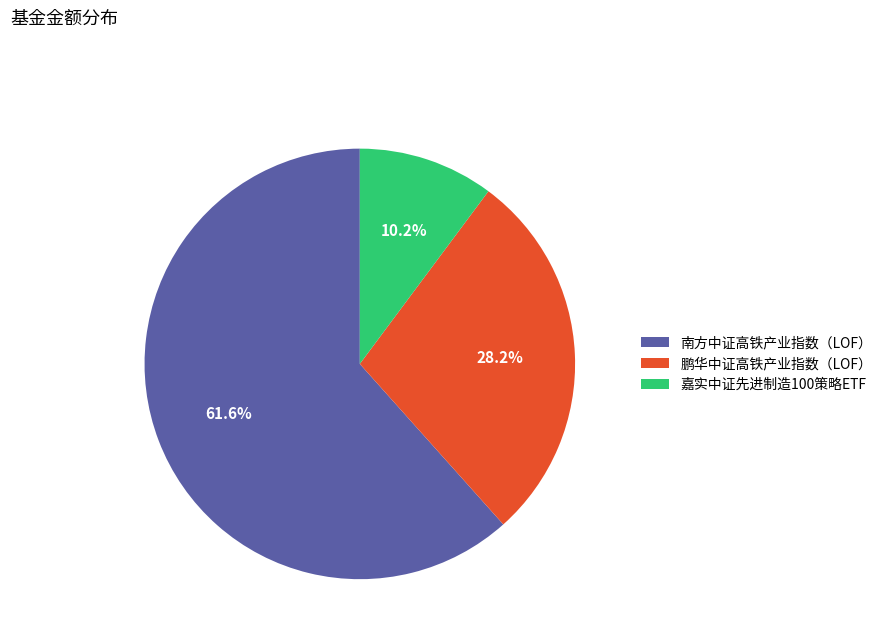

To the nearest percent, what is the average slice percentage?

33%